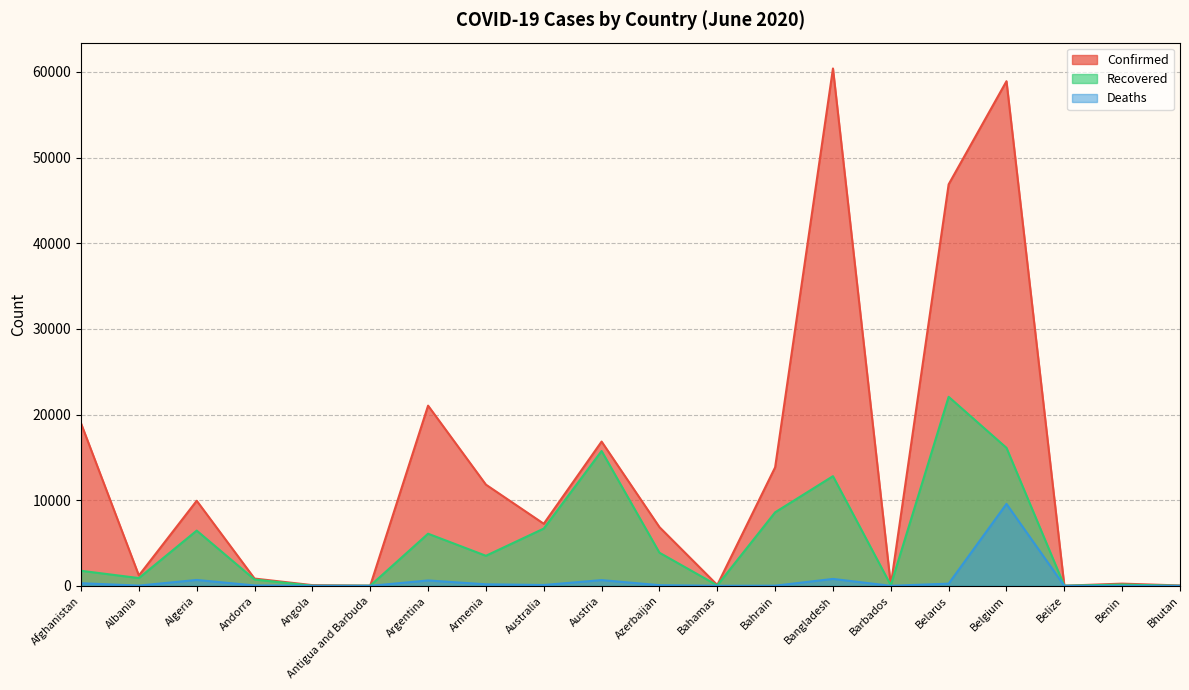

List the series in order of their peak value, highest first.

Confirmed, Recovered, Deaths